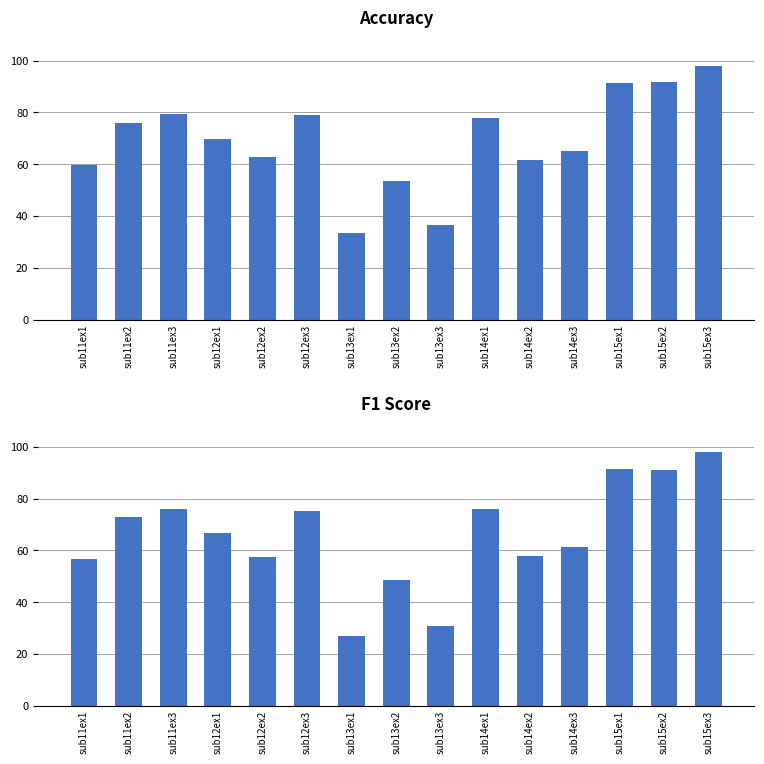

Reading left to right, transcribe all the data shown in this chart.

accuracy: sub11ex1=59.6	sub11ex2=75.9	sub11ex3=79.4	sub12ex1=69.9	sub12ex2=62.9	sub12ex3=78.8	sub13ex1=33.4	sub13ex2=53.3	sub13ex3=36.6	sub14ex1=77.9	sub14ex2=61.6	sub14ex3=65.0	sub15ex1=91.4	sub15ex2=91.9	sub15ex3=98.1
f1_score: sub11ex1=56.5	sub11ex2=72.9	sub11ex3=75.9	sub12ex1=66.6	sub12ex2=57.5	sub12ex3=75.0	sub13ex1=27.1	sub13ex2=48.5	sub13ex3=30.9	sub14ex1=75.9	sub14ex2=57.8	sub14ex3=61.3	sub15ex1=91.4	sub15ex2=90.8	sub15ex3=98.0